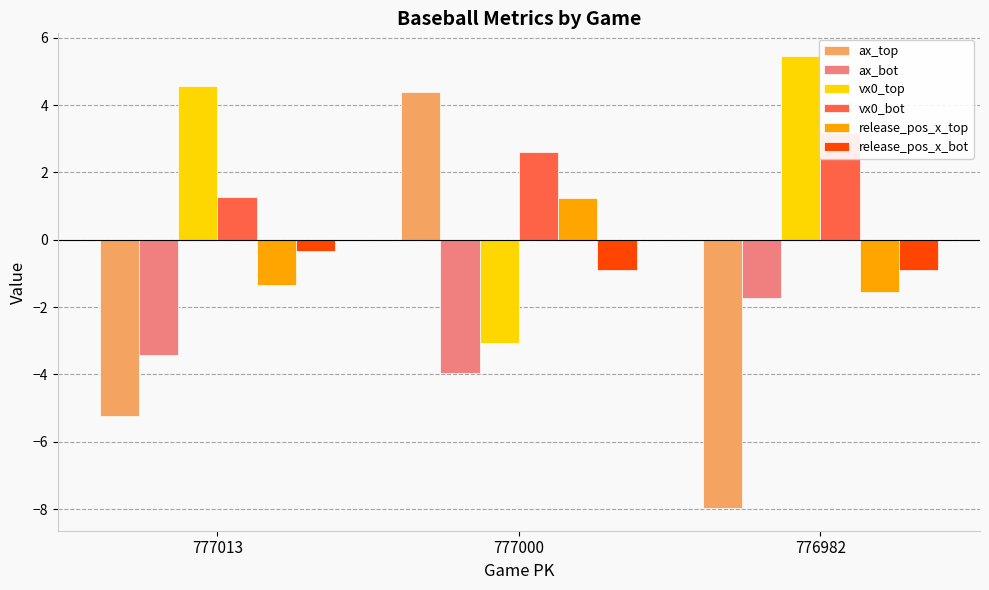

At how many categories does at least one series exceed -1?

3